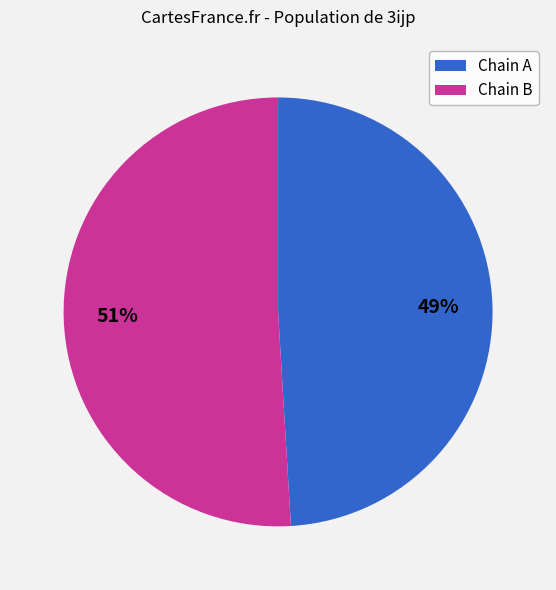

Is there any slice that represents more than half of the pie?

Yes